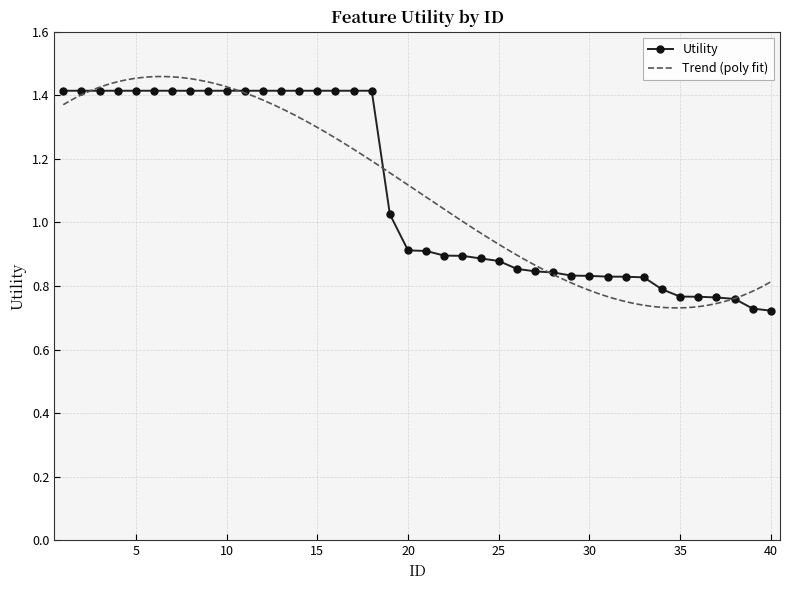

Which label corresponds to the largest value in the chart?

1